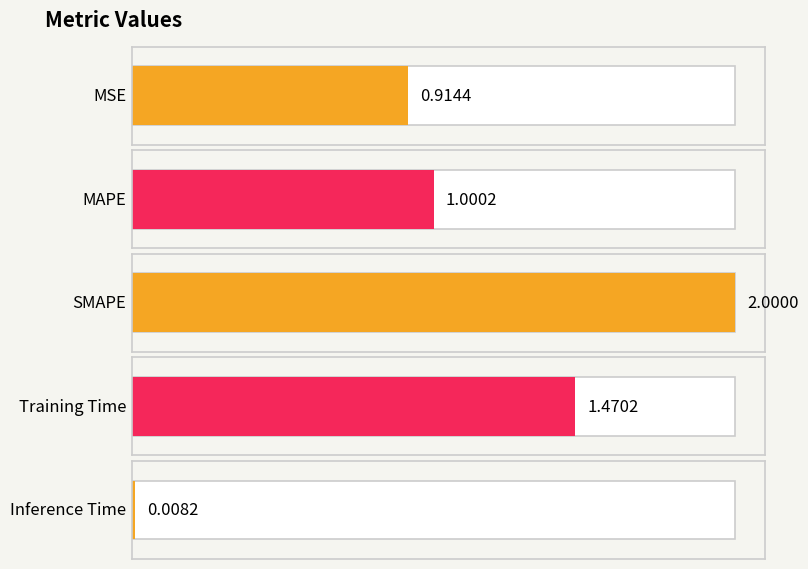

The chart shows a value of 1.0 at MAPE. True or false?

True